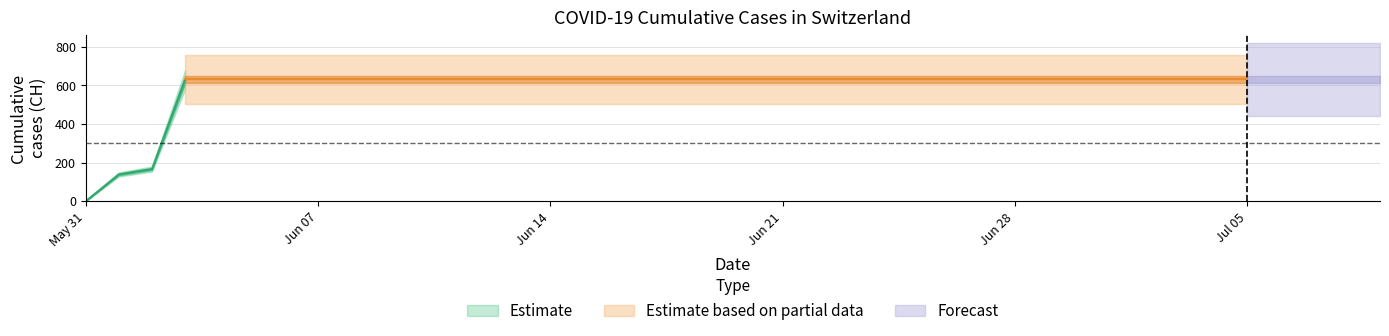

What is the sum of the values at 2020-06-29 and 2020-06-24?

1262